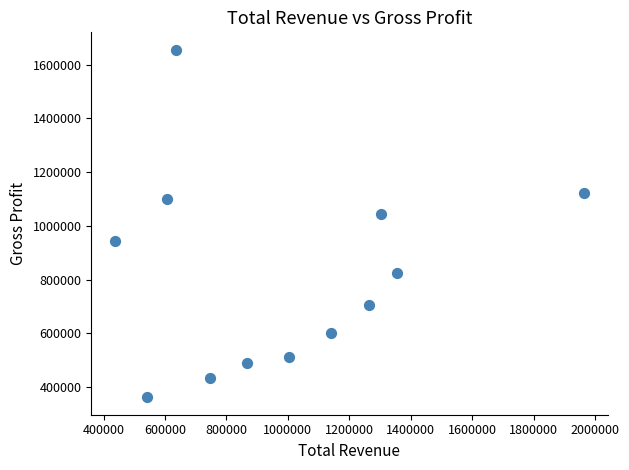

What is the range of X values (max minus min)?

1527900